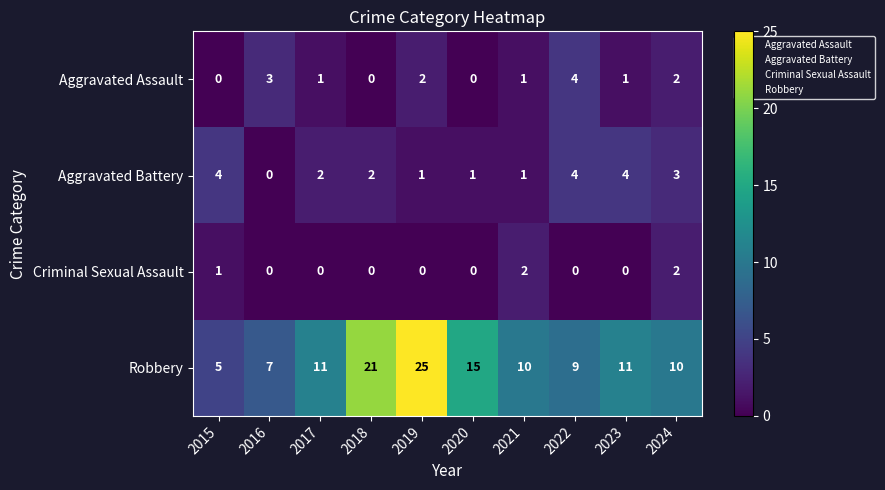

Which category has the lowest value in the Robbery series?

2015